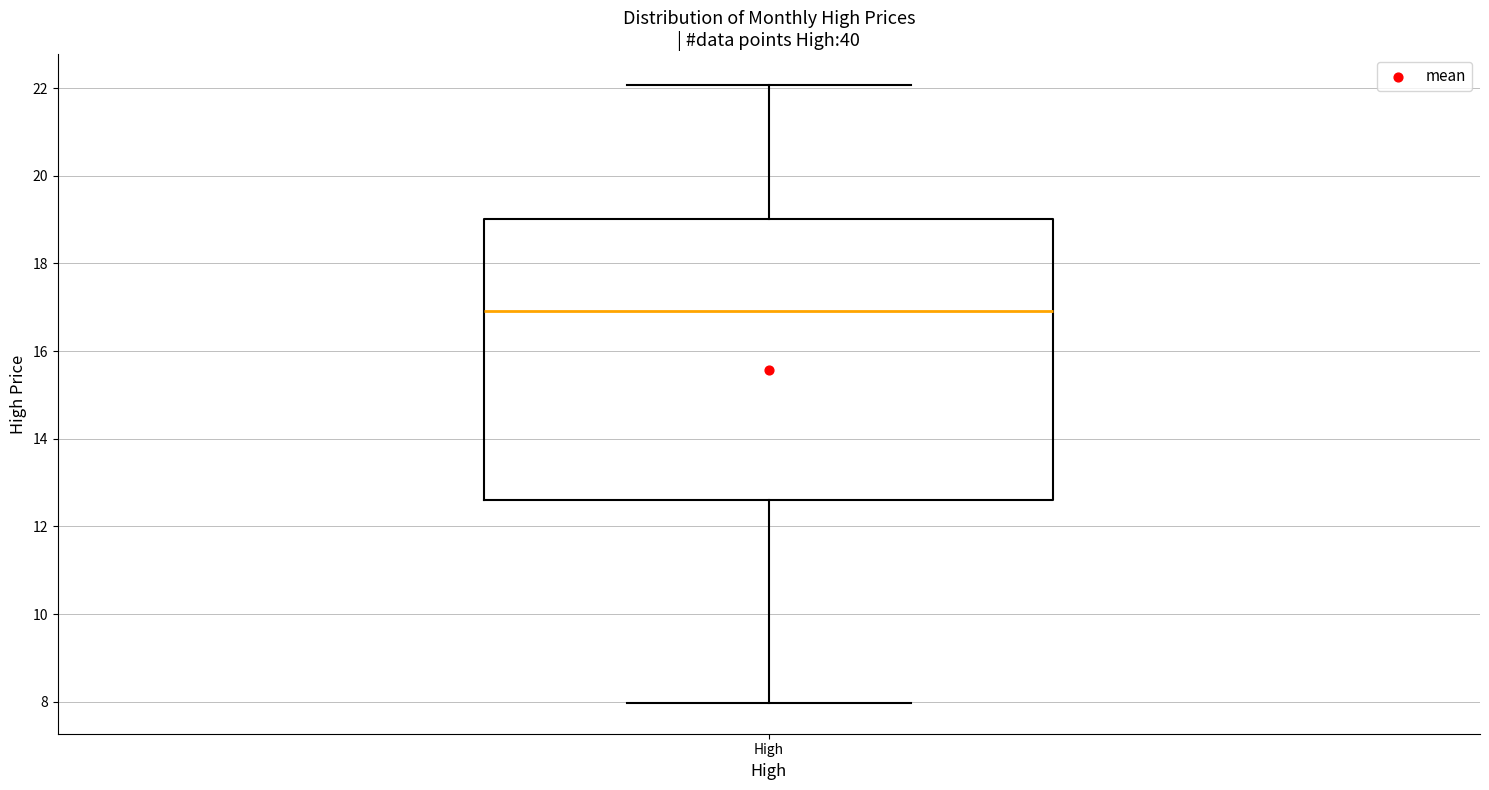

Read this box plot against the y-axis: the position of the median line, the range covered by the box, and the ends of both whiskers. The values are not printed on the chart, so give them approximately, as read against the axis.

median 17.0, box 12.6 to 19.0, whiskers 8.0 to 22.0